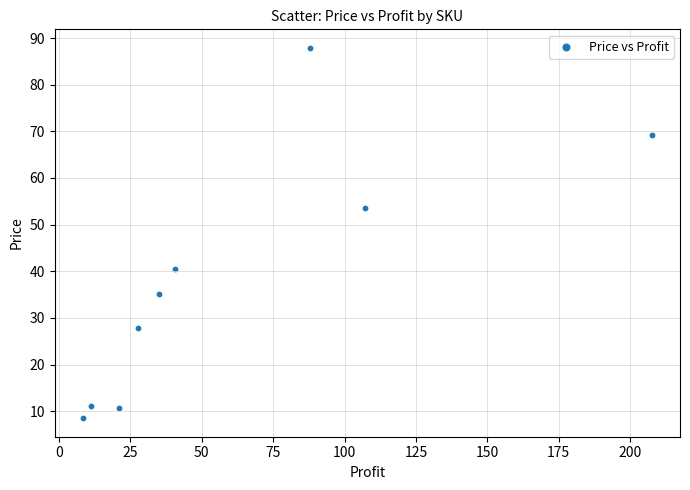

What is the range of Y values (max minus min)?

79.4